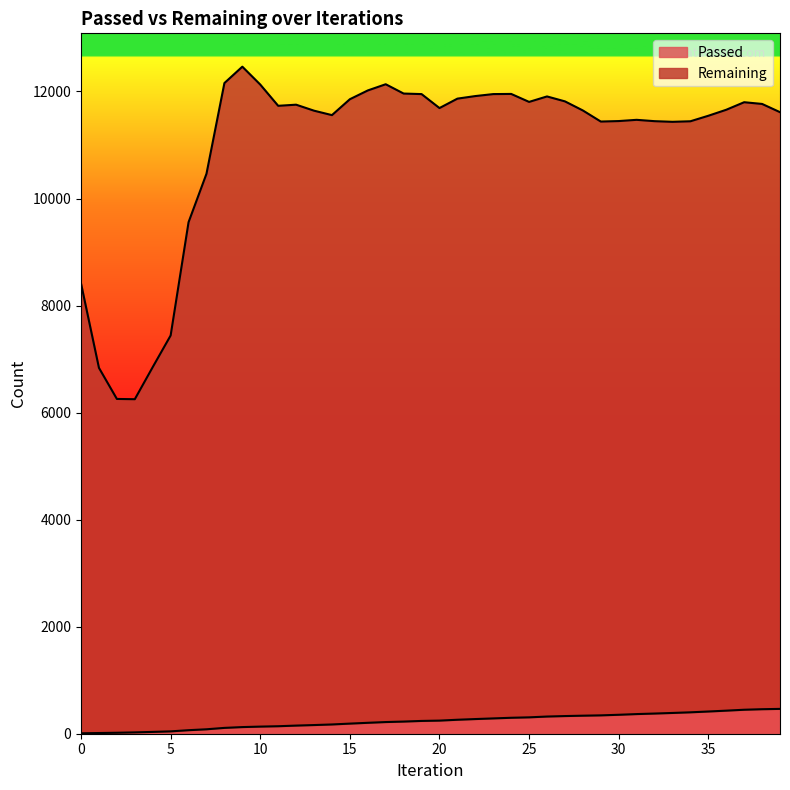

True or false: Remaining and Passed intersect in this chart.

False